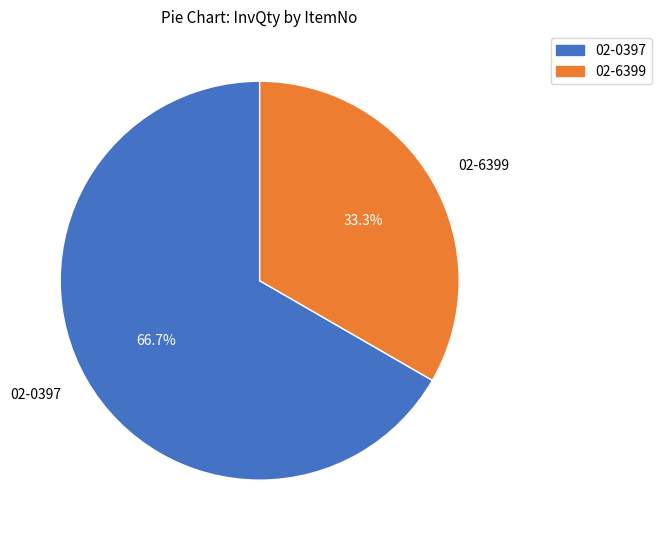

Combined, what portion of the pie is 02-6399 and 02-0397?

100.0%